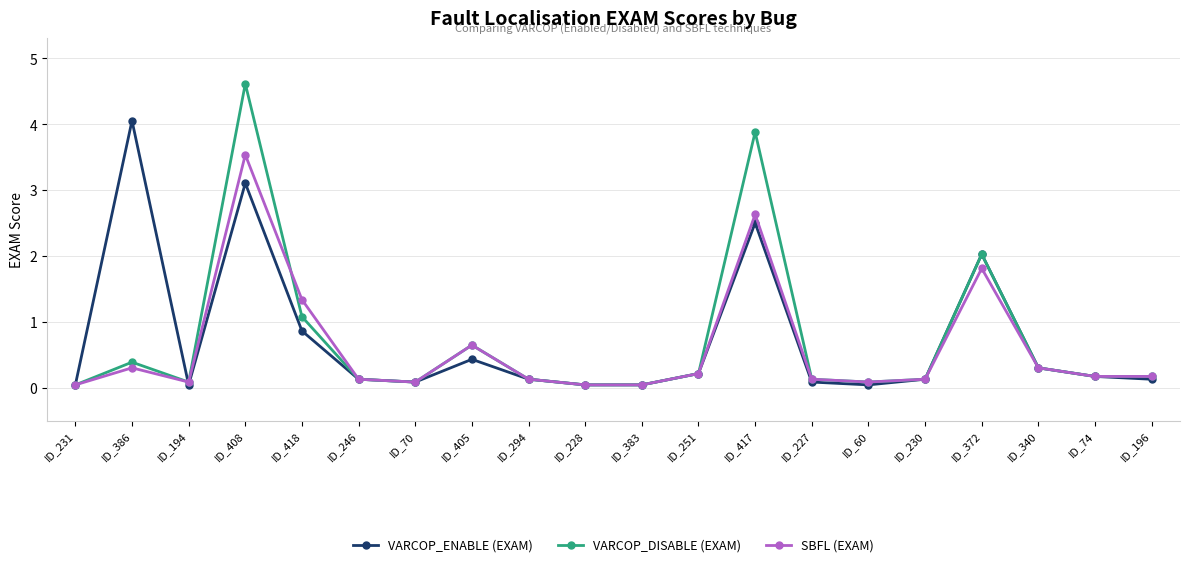

True or false: SBFL (EXAM) has more than 0 interior local peaks.

True